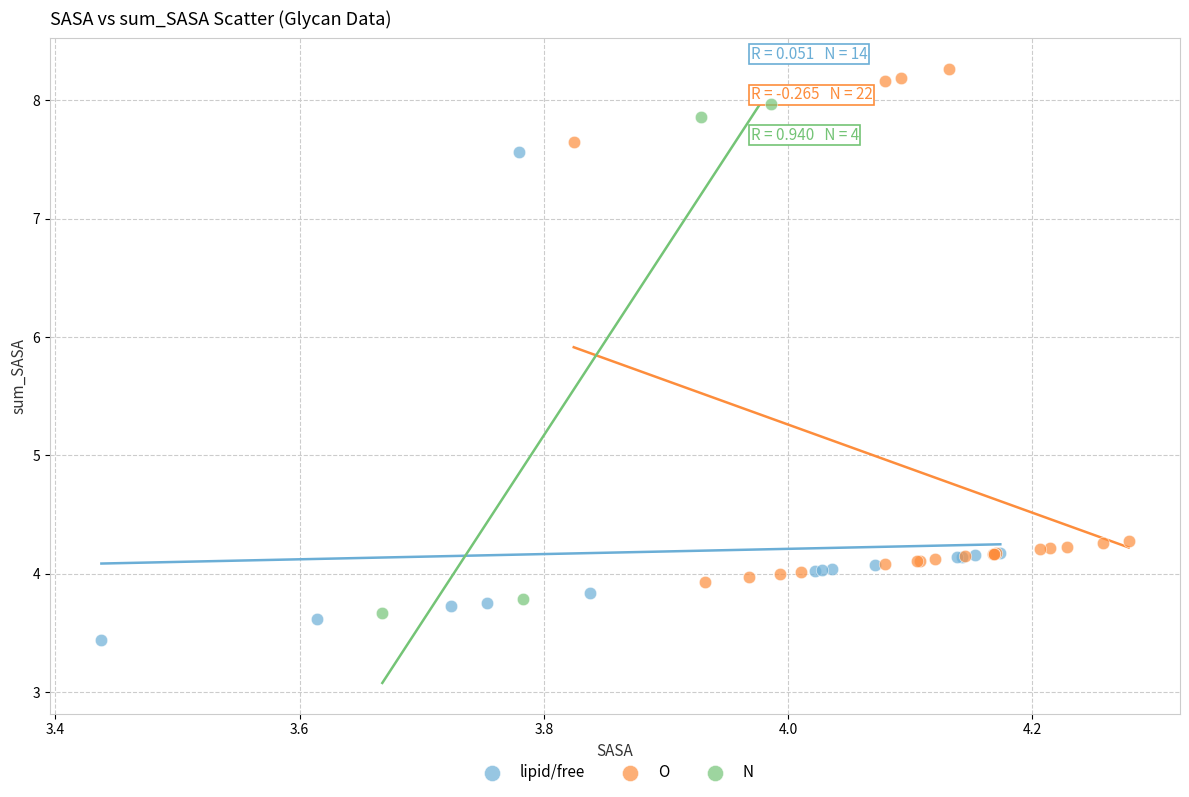

Which series reaches the minimum Y coordinate?

lipid/free